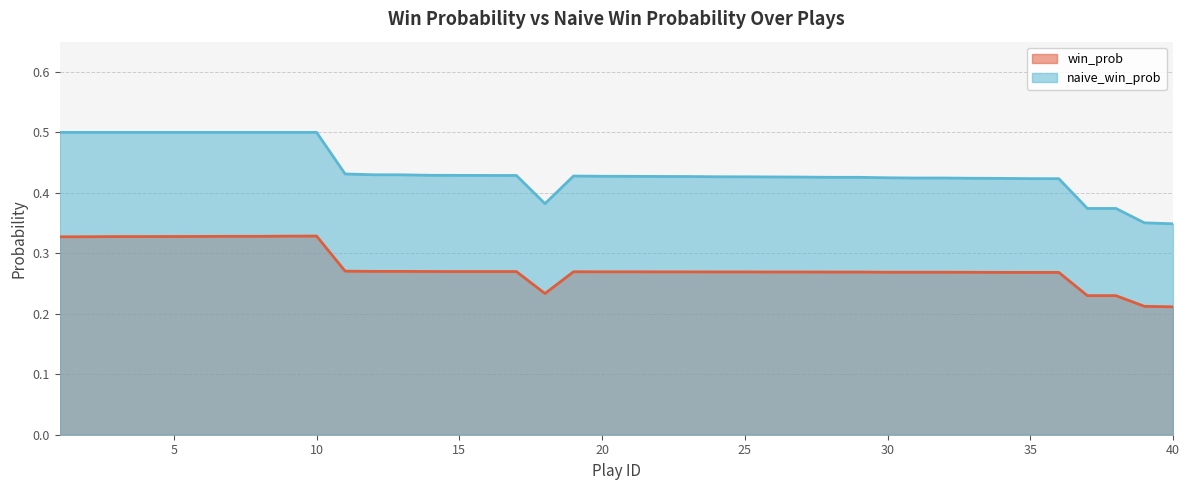

The naive_win_prob series shows 0.7 at 28. True or false?

False